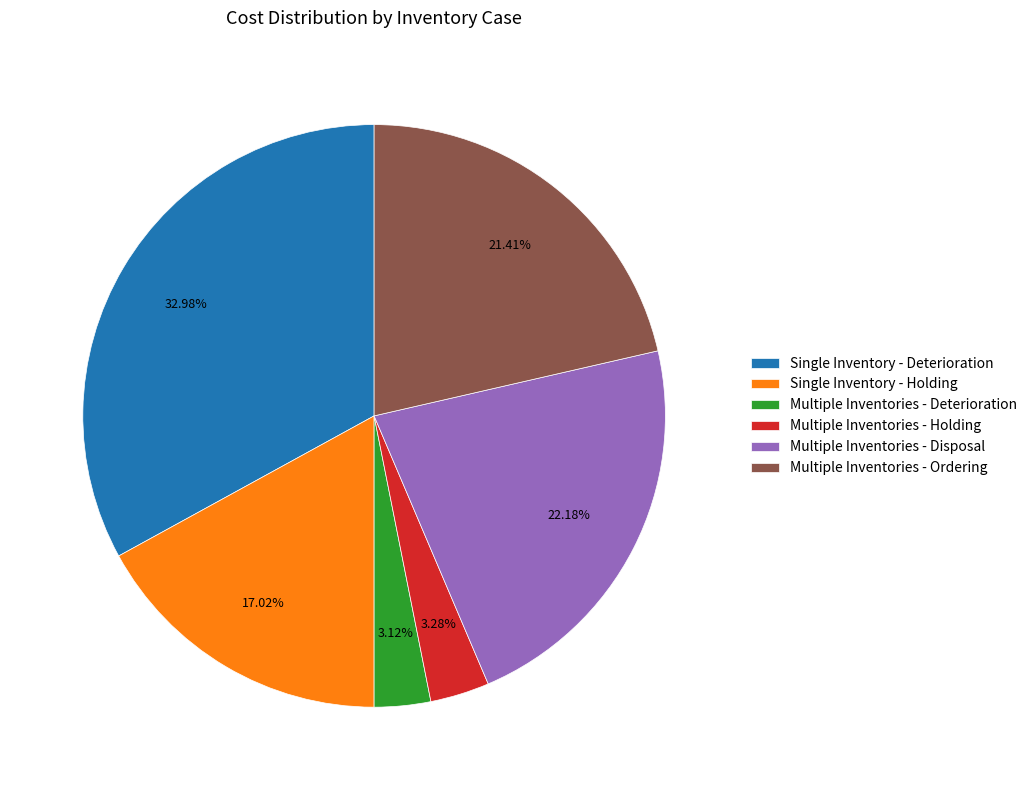

The Multiple Inventories - Disposal slice represents 13% of the pie. True or false?

False